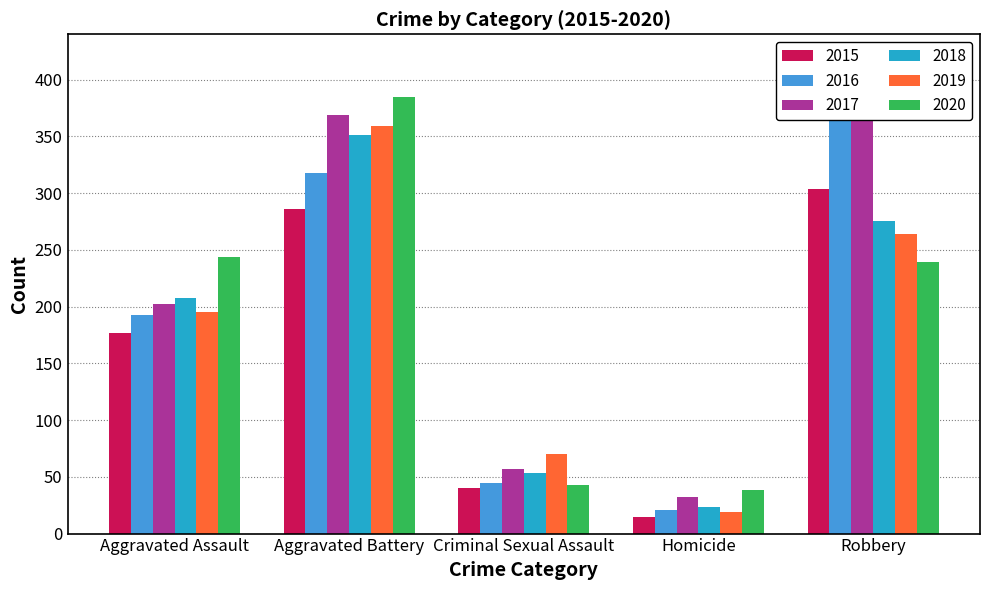

Is the value of 2018 at Criminal Sexual Assault greater than the value of 2019 at Aggravated Assault?

No